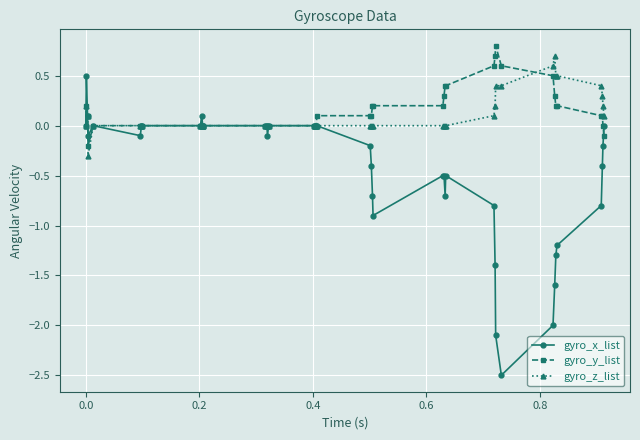

Does the chart display data point markers on the line(s)?

Yes